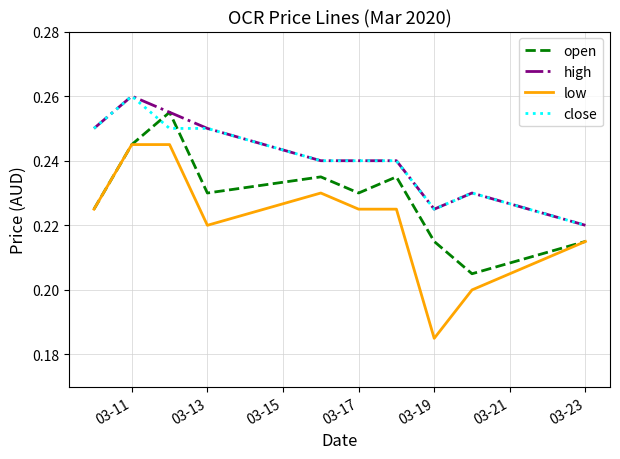

True or false: low and high cross at least once.

False